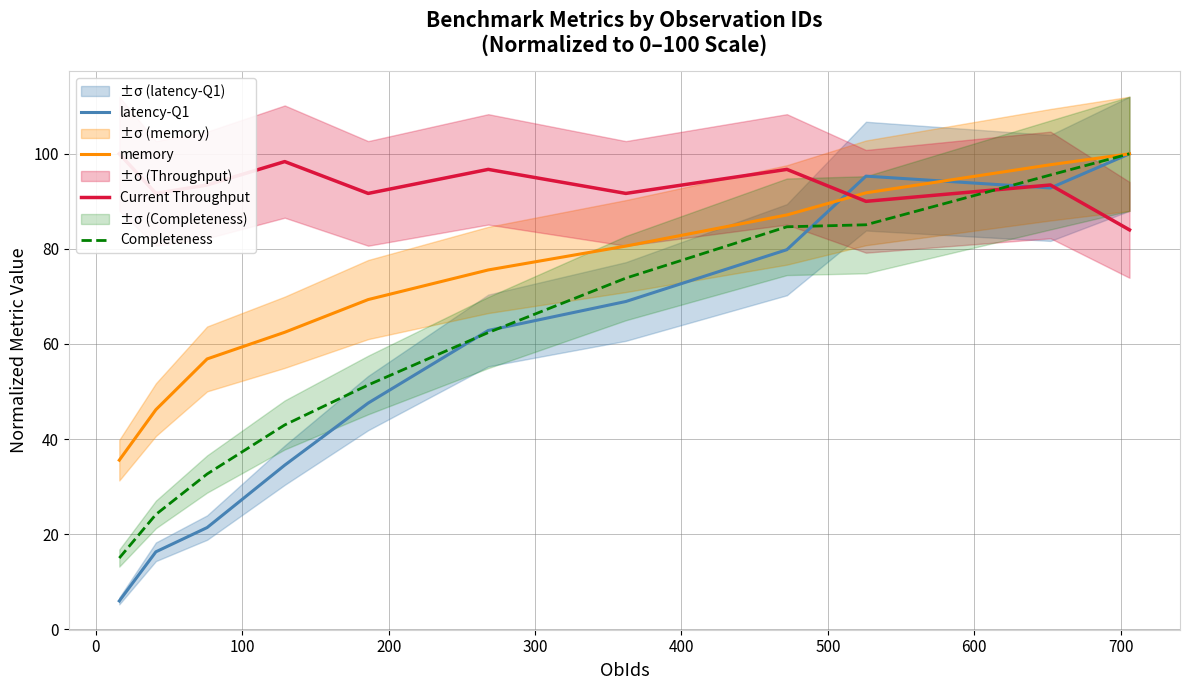

What is the lowest value of the Completeness series?

15.0